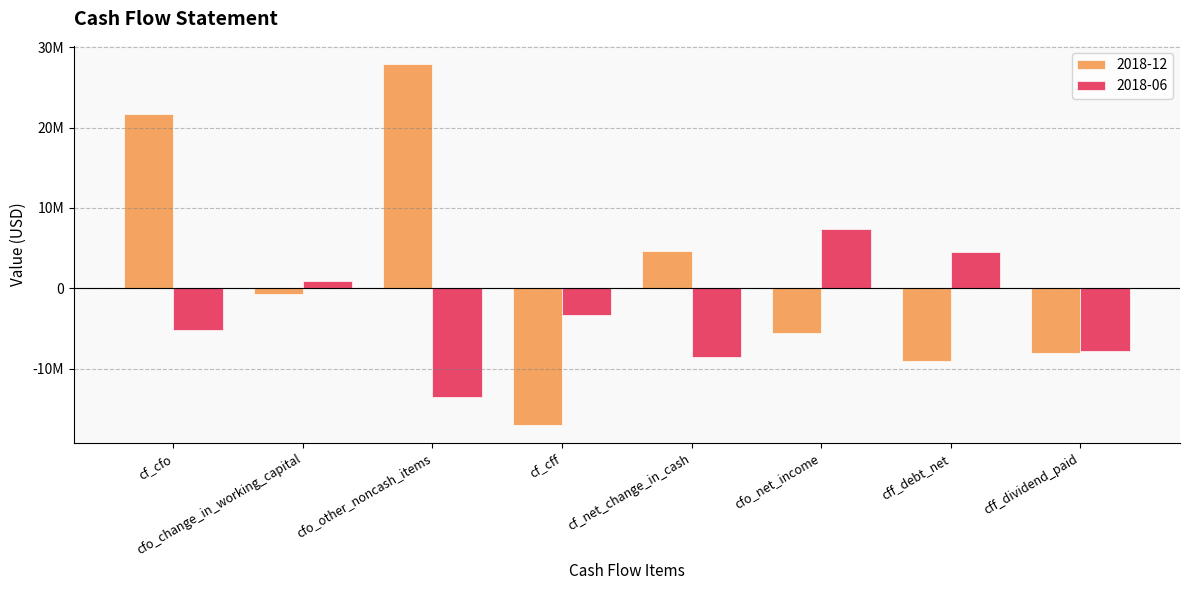

What is the label of the 4th bar from the right?

cf_net_change_in_cash